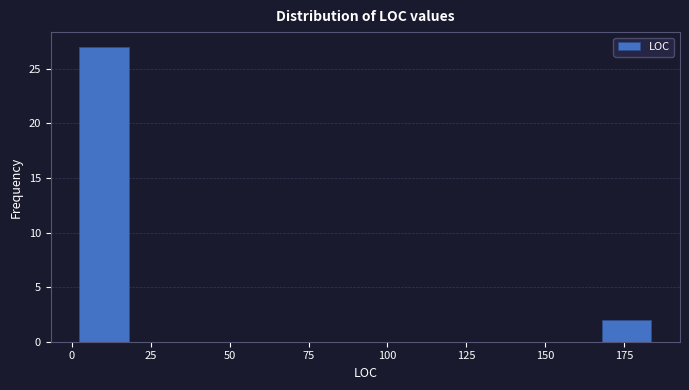

Read against the x-axis, roughly where is the centre of the tallest bar?

10